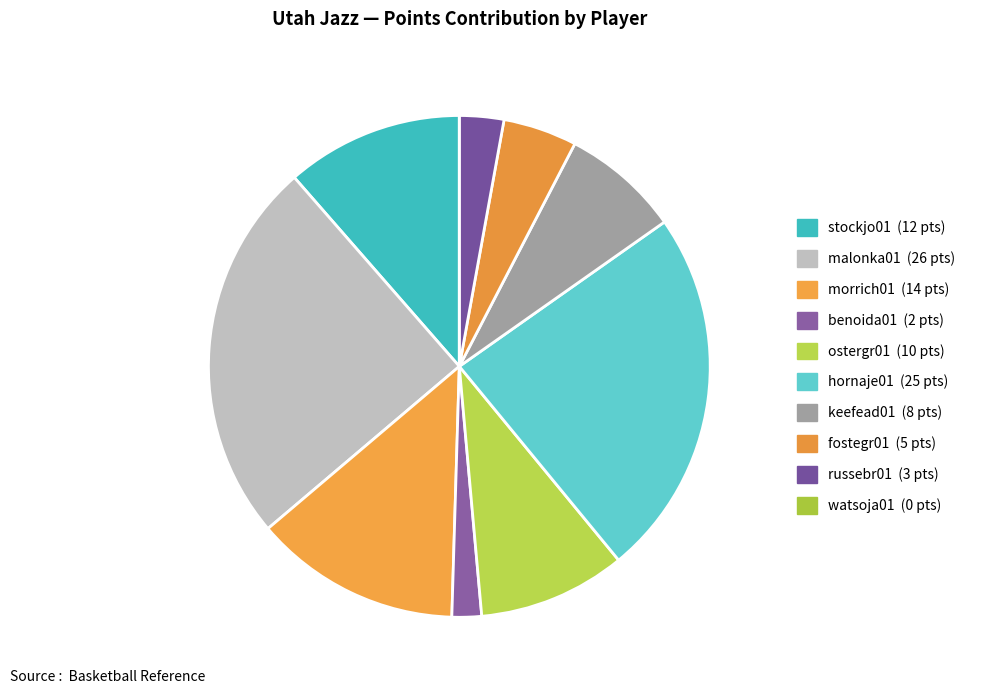

Is there a majority slice in this chart?

No